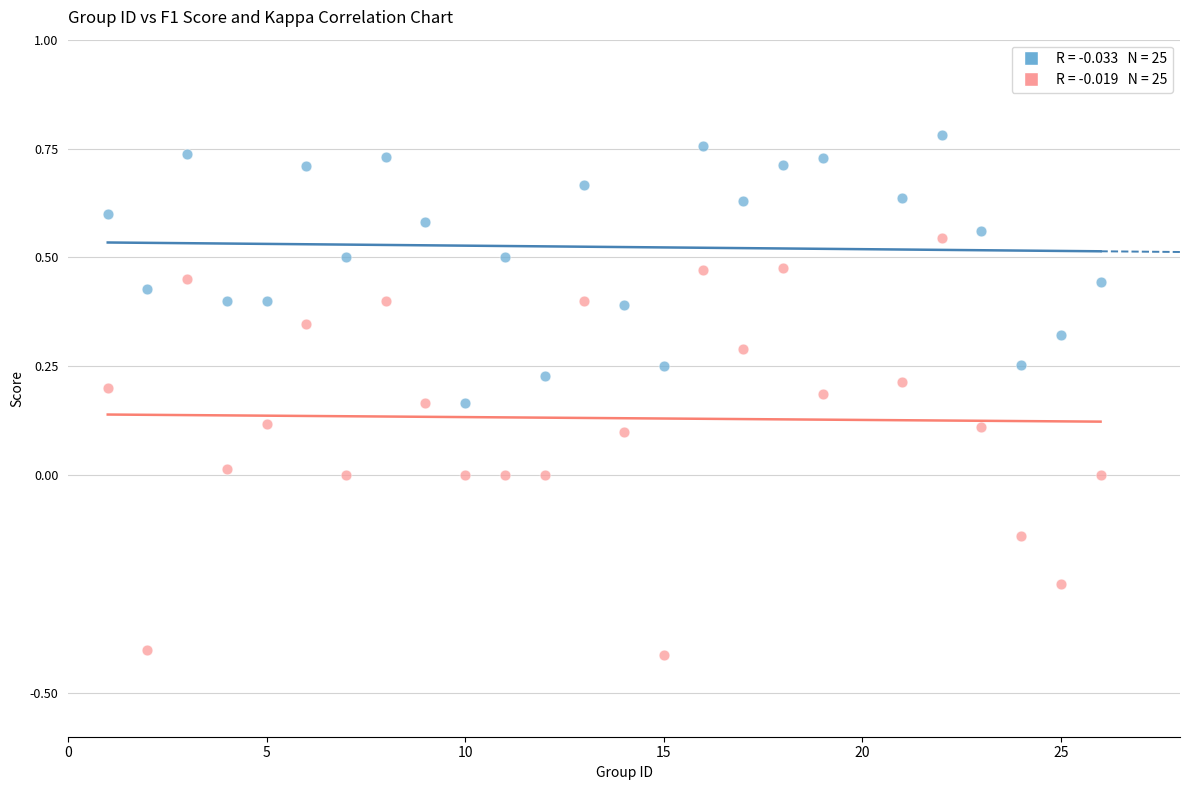

Across all data points, what is the range of X values (max minus min)?

25.0